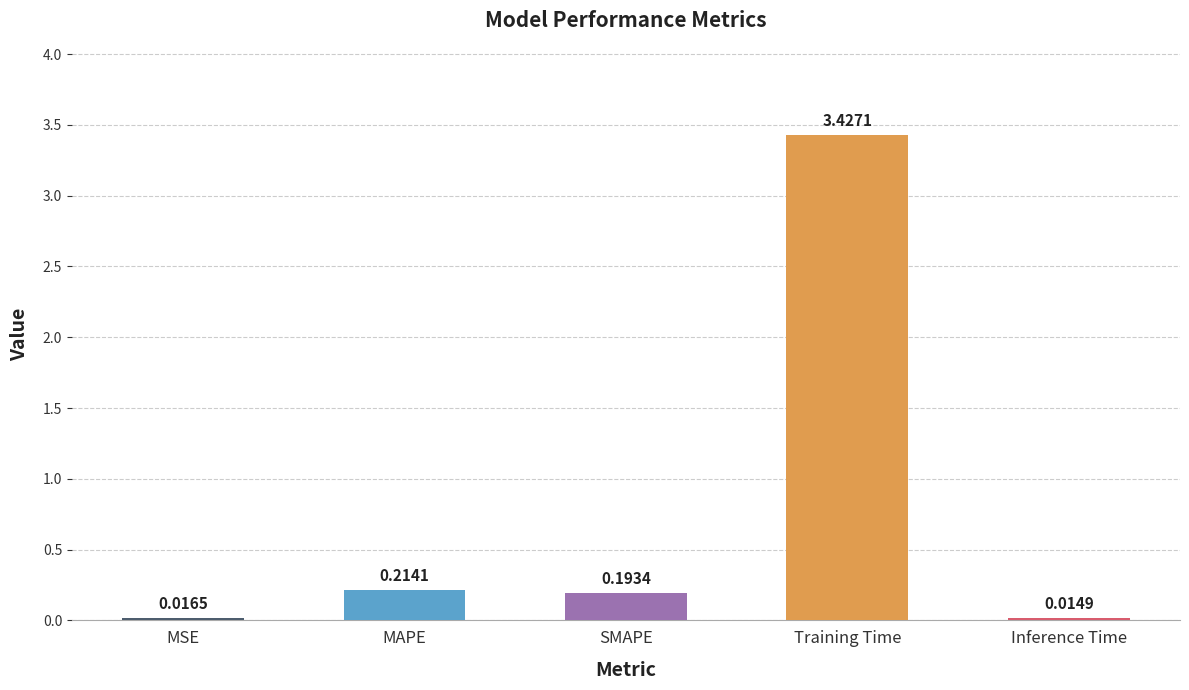

Between SMAPE and MSE, which is larger?

SMAPE